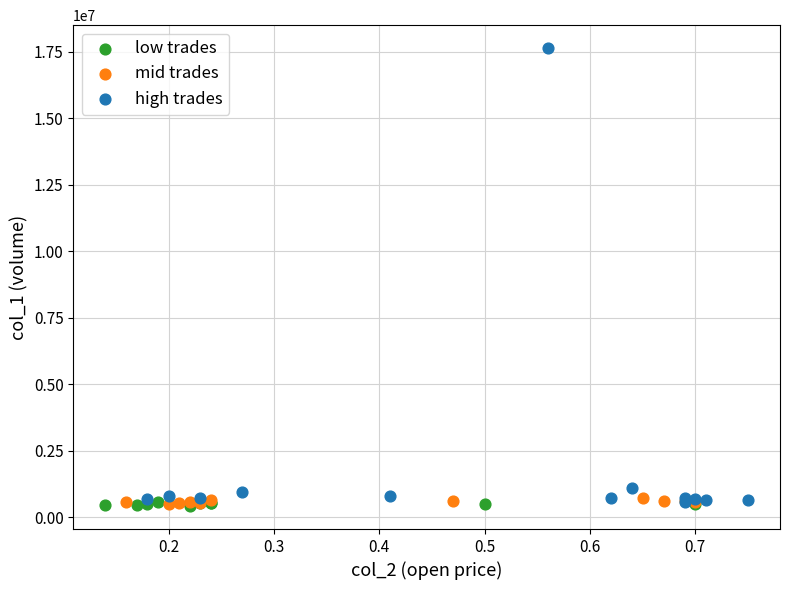

Which series contains the highest Y value?

high trades